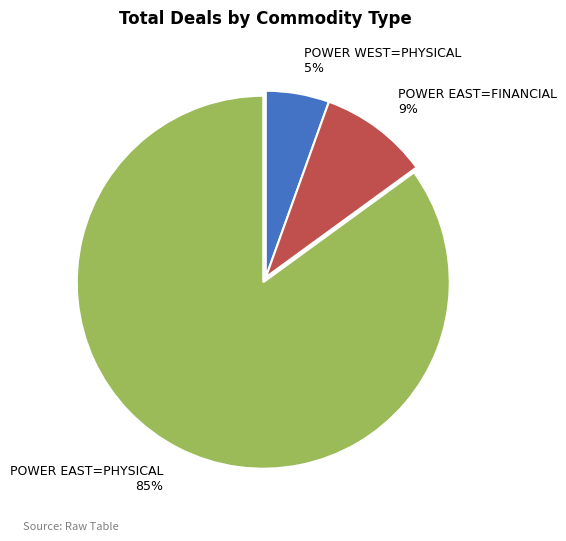

Which has a higher value, POWER EAST=FINANCIAL 9% or POWER WEST=PHYSICAL 5%?

POWER EAST=FINANCIAL 9%